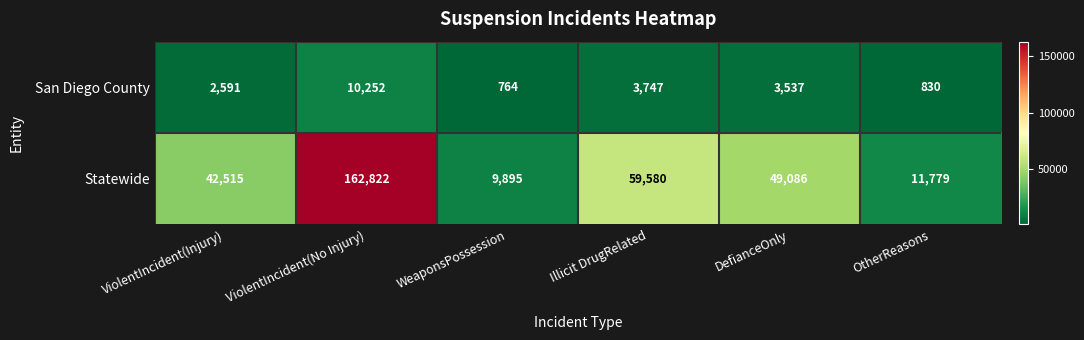

How many categories are shown in the chart?

6